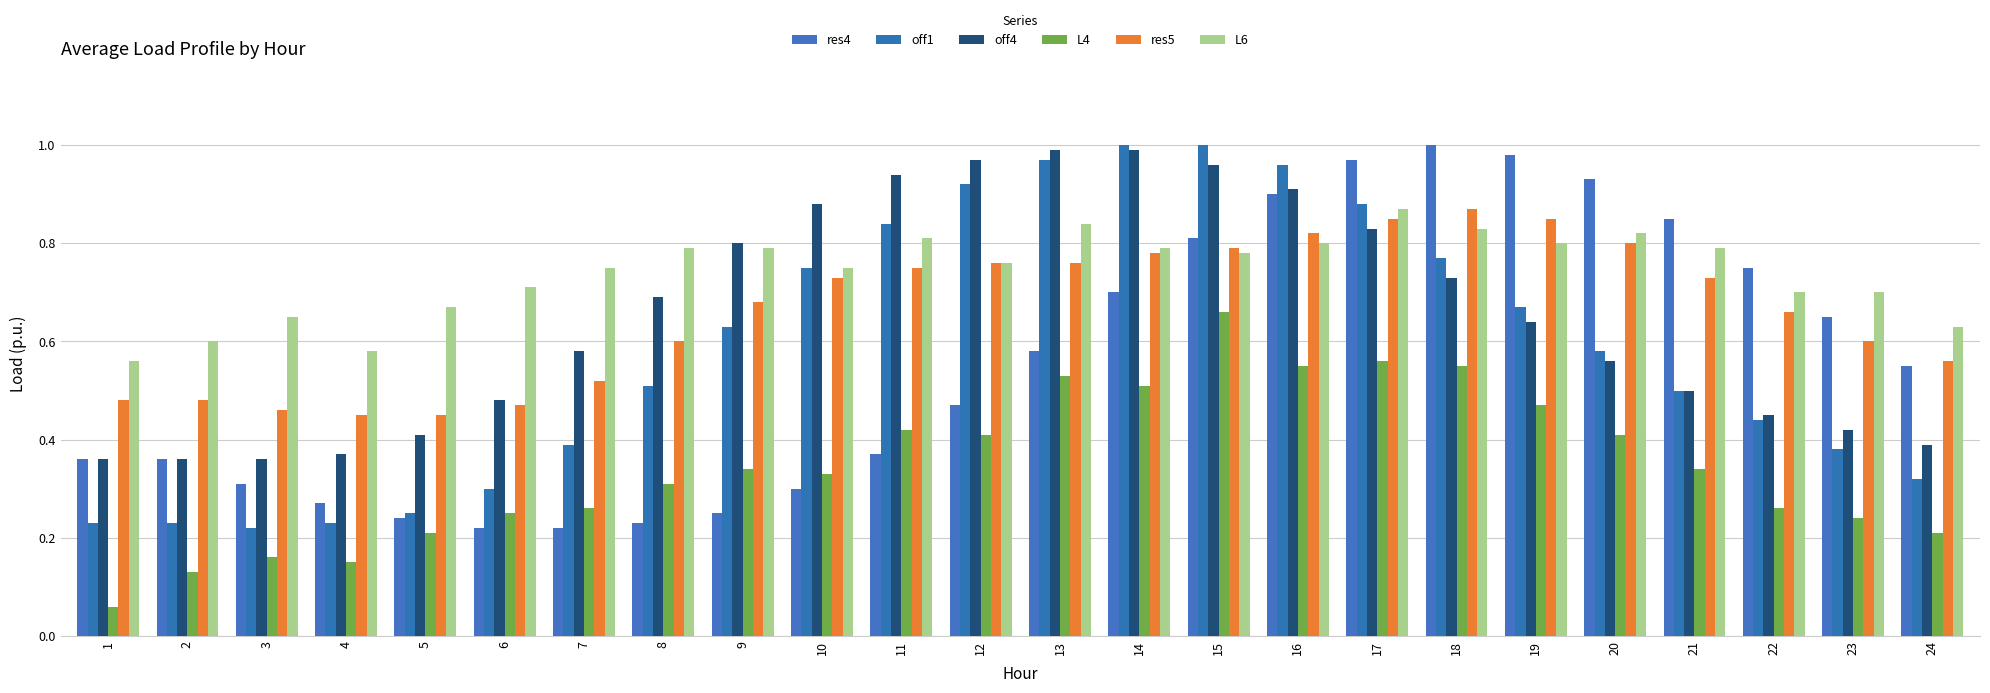

Is the value of L6 at 17 greater than the value of res4 at 9?

Yes